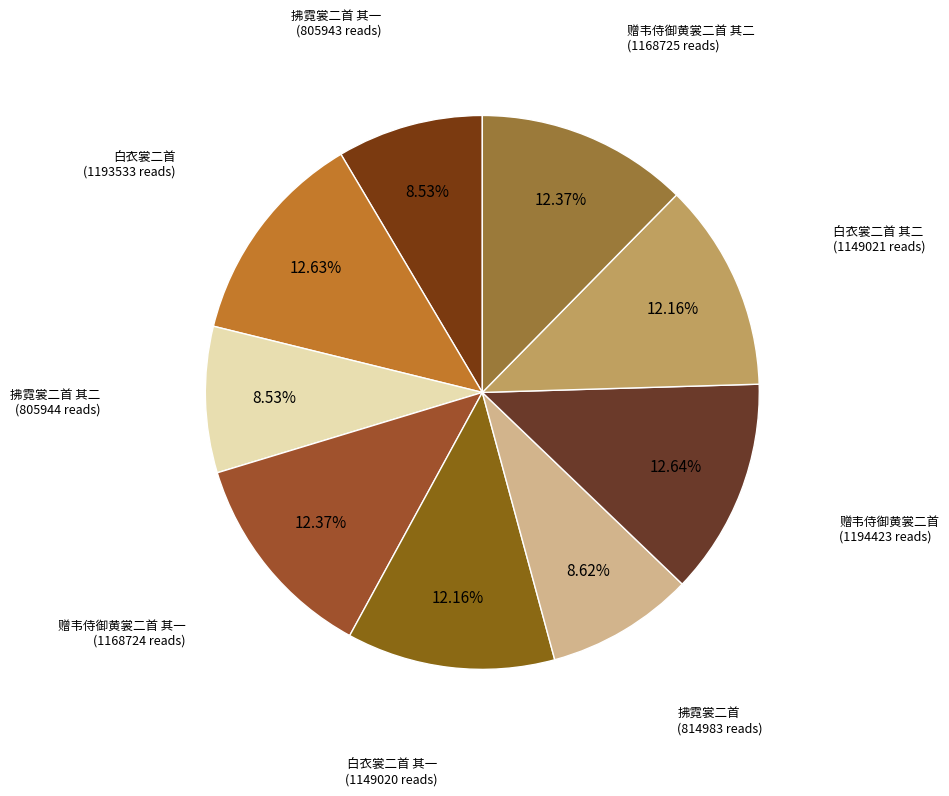

Rank the categories by value from lowest to highest.

拂霓裳二首 其一, 拂霓裳二首 其二, 拂霓裳二首, 白衣裳二首 其一, 白衣裳二首 其二, 赠韦侍御黄裳二首 其一, 赠韦侍御黄裳二首 其二, 白衣裳二首, 赠韦侍御黄裳二首